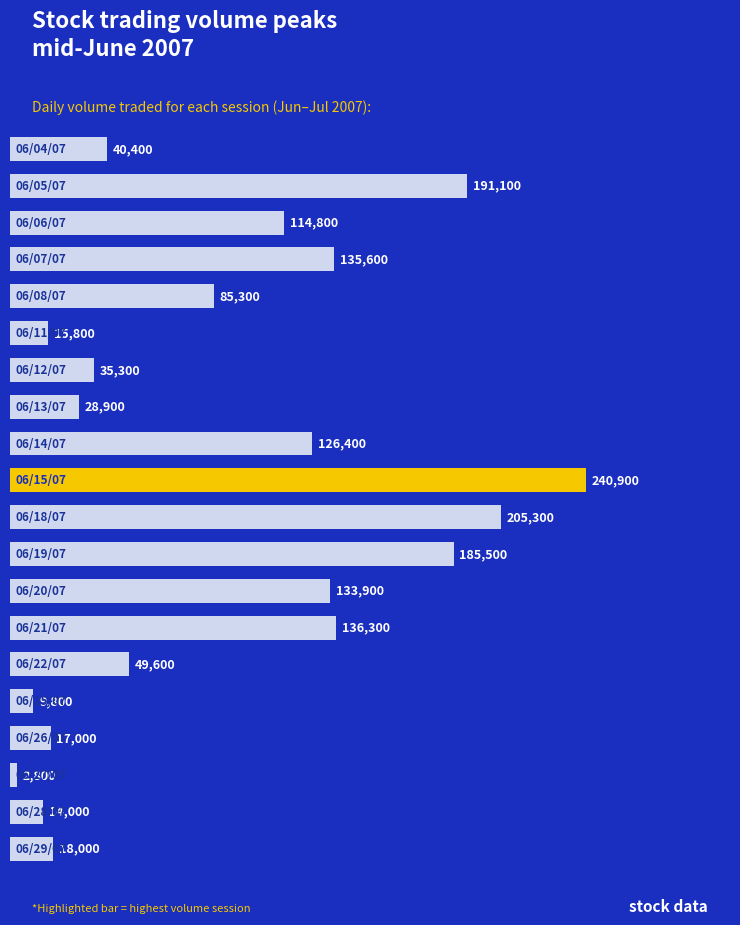

How many bars are there in total?

20